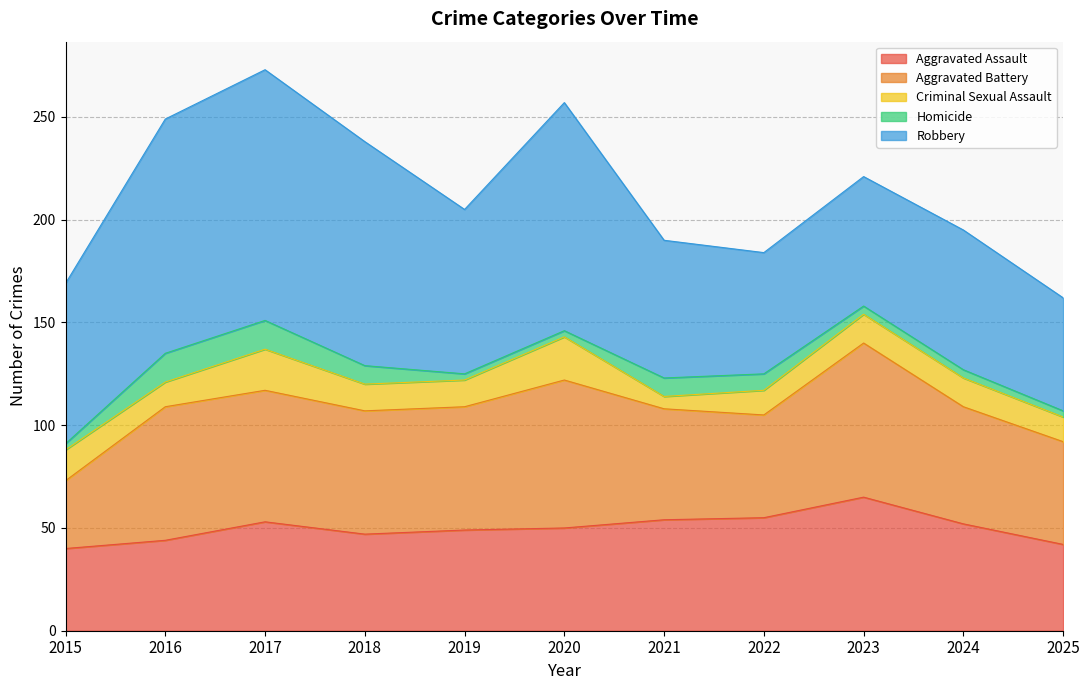

The Aggravated Assault series shows 83 at 2022. True or false?

False